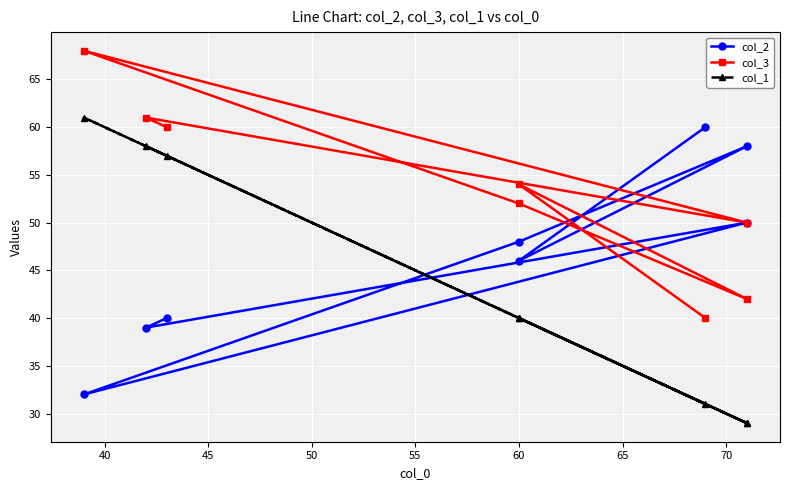

What is the minimum value for col_2?

32